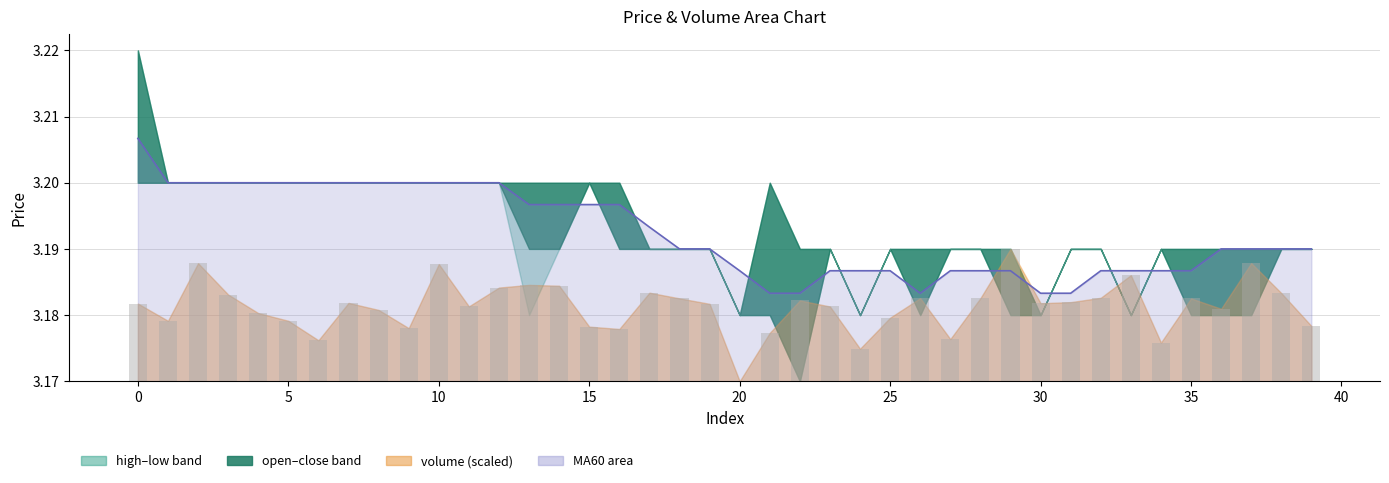

Between 30 and 34, which is larger?

30